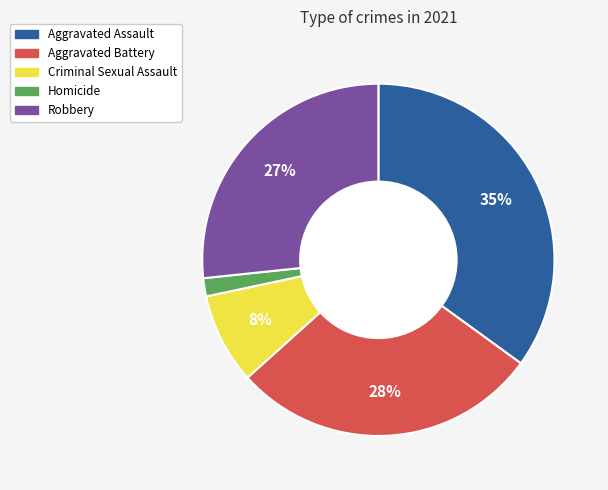

Between Homicide and Aggravated Assault, which is larger?

Aggravated Assault